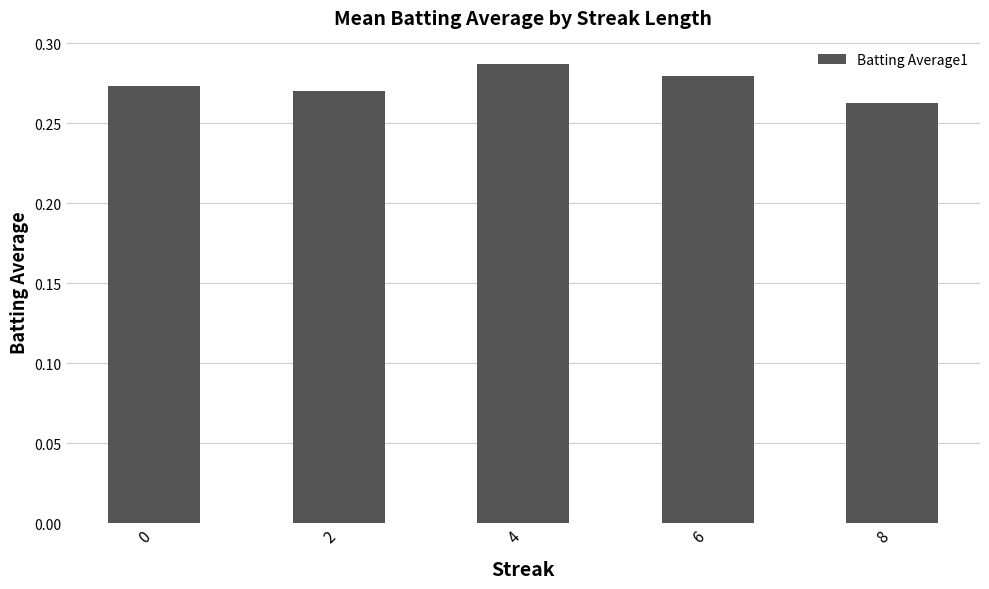

Which category has the highest value across all series?

4